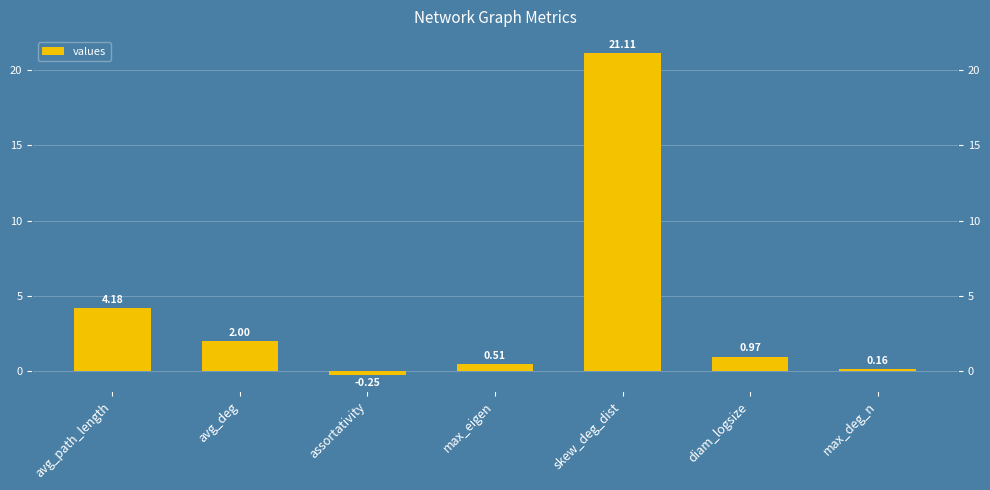

At which category does the chart reach its peak across all series?

skew_deg_dist